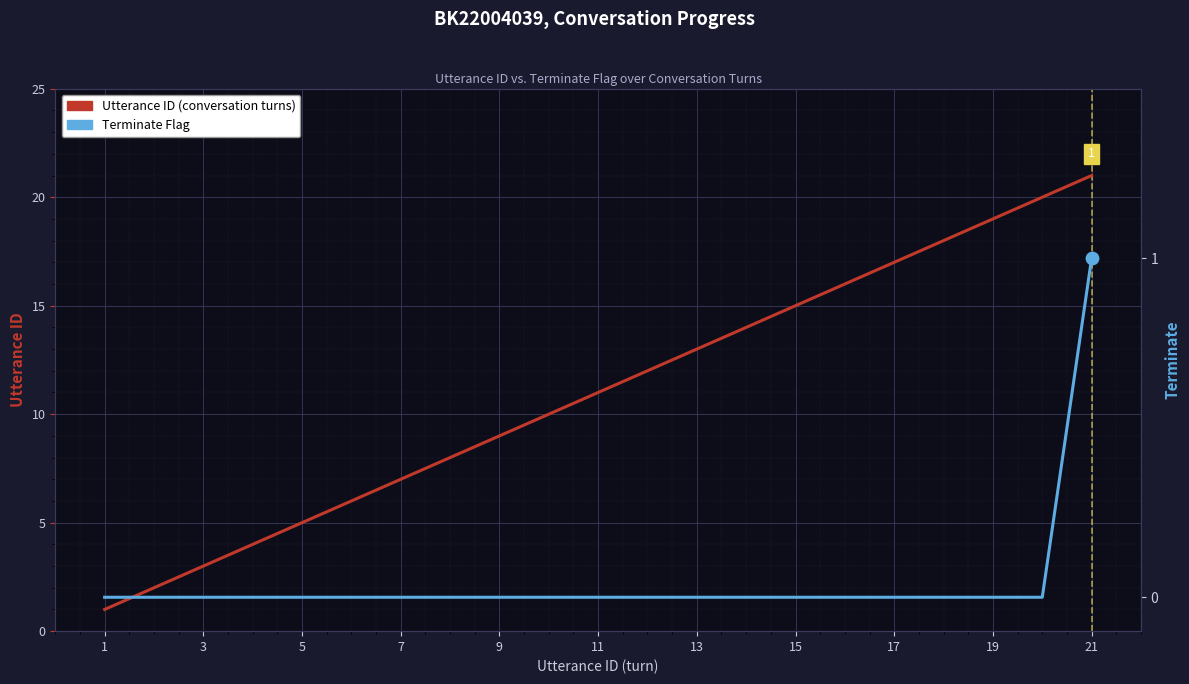

At how many categories does at least one series exceed 19?

2